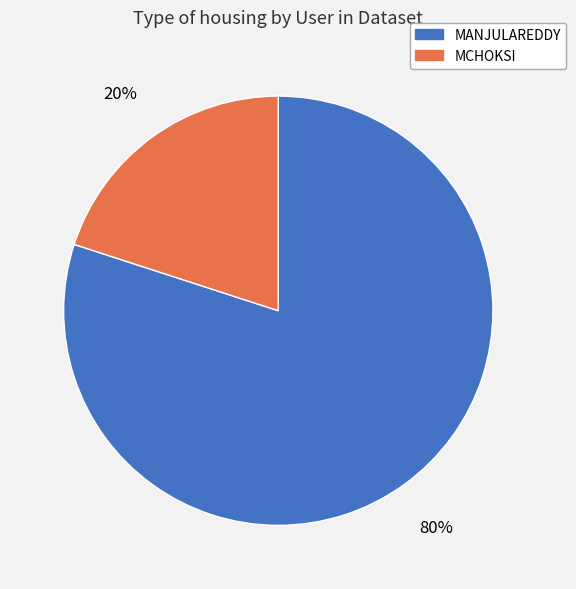

What percentage is the MCHOKSI slice, to the nearest percent?

20%